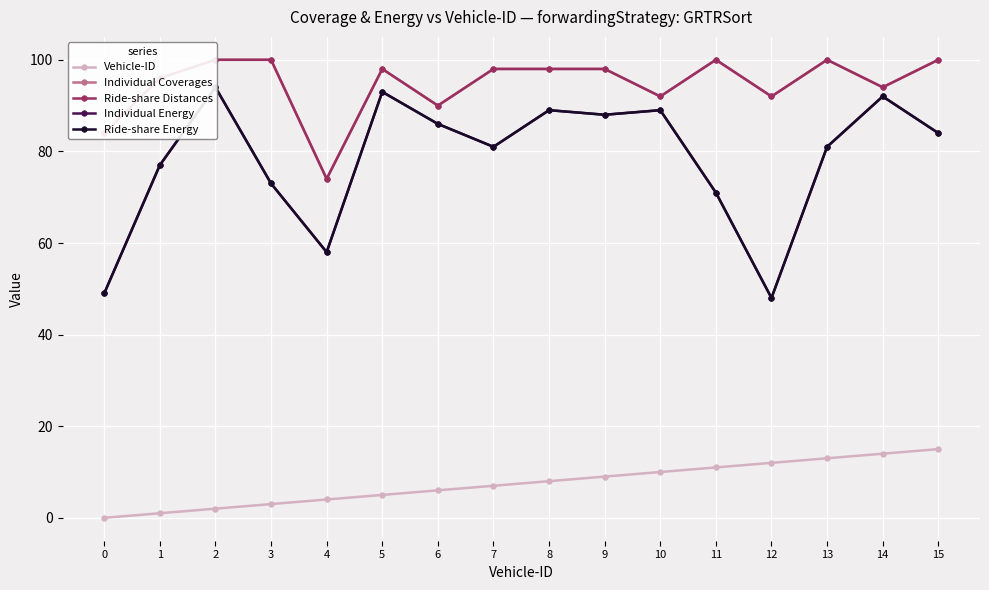

Where is the first local minimum for Individual Energy?

4